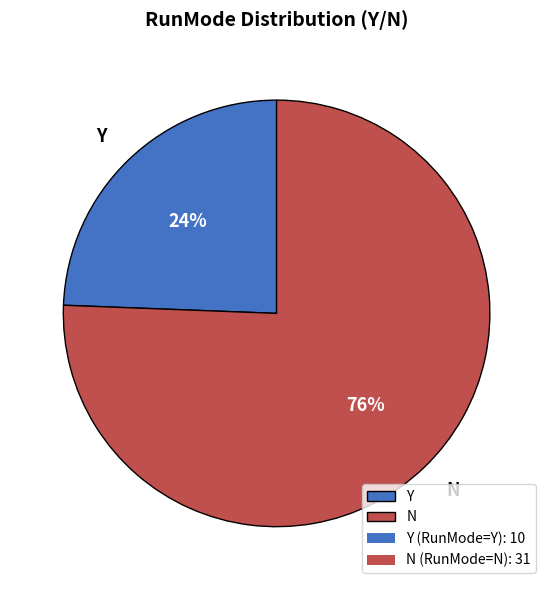

Combined, do N and Y account for over 50%?

Yes